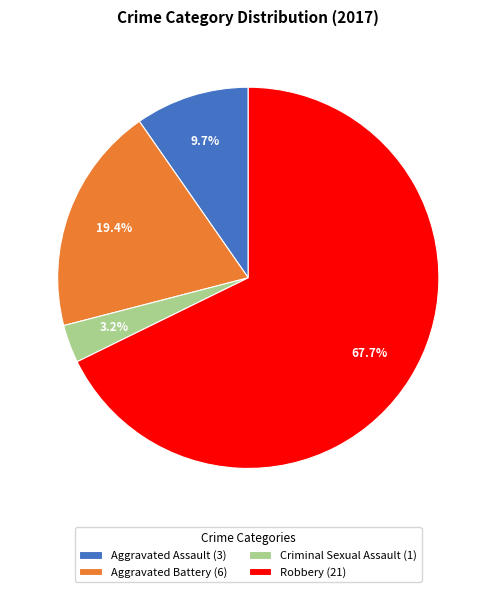

Which slice is the smallest?

Criminal Sexual Assault